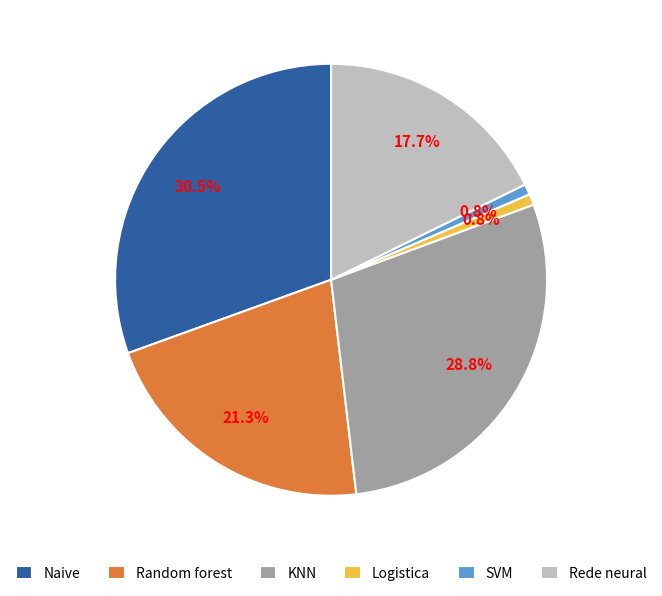

To the nearest percent, what portion does KNN represent?

29%